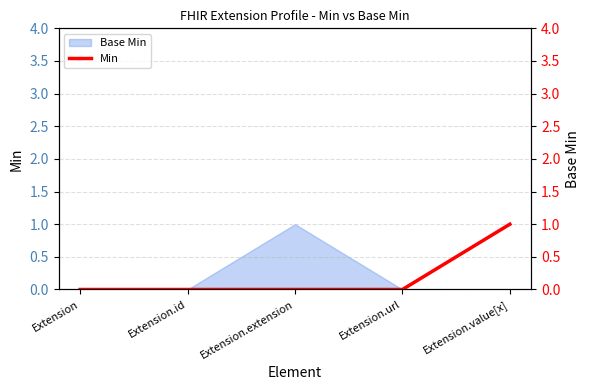

What position from the left is Extension?

1